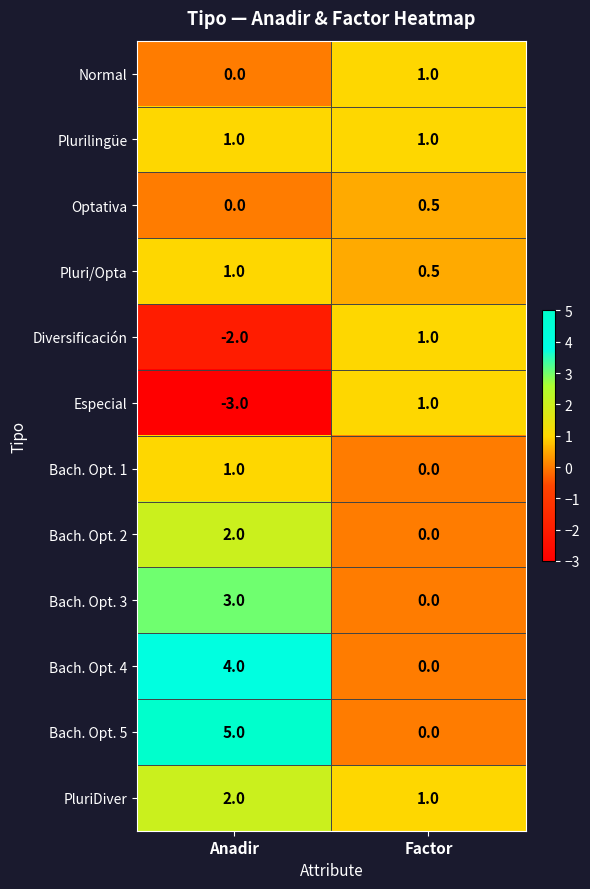

What is the difference between the maximum and minimum values in the Normal series?

1.0